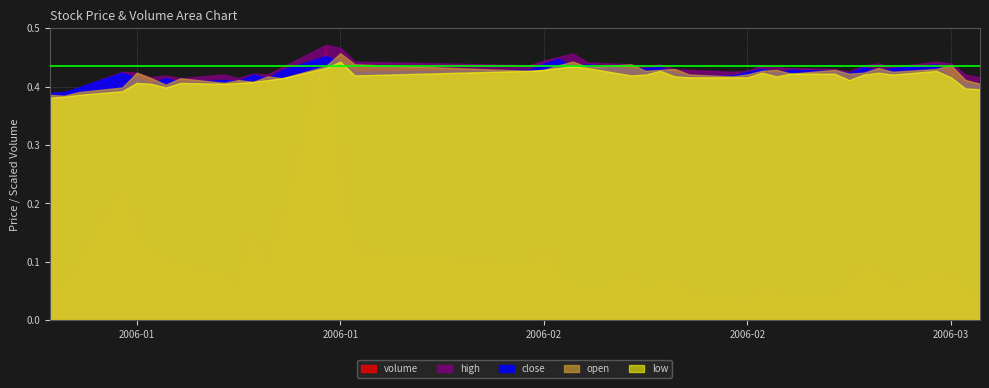

Where is the first local minimum for low?

2006-01-12